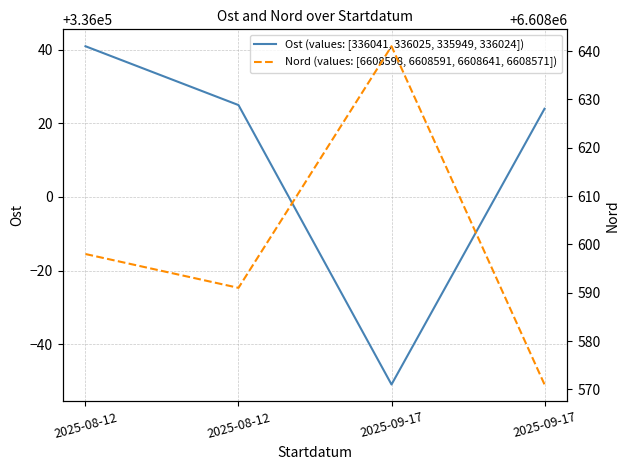

List the labels in order of Ost (values: [336041, 336025, 335949, 336024]) value, largest first.

2025-08-12, 2025-08-12, 2025-09-17, 2025-09-17